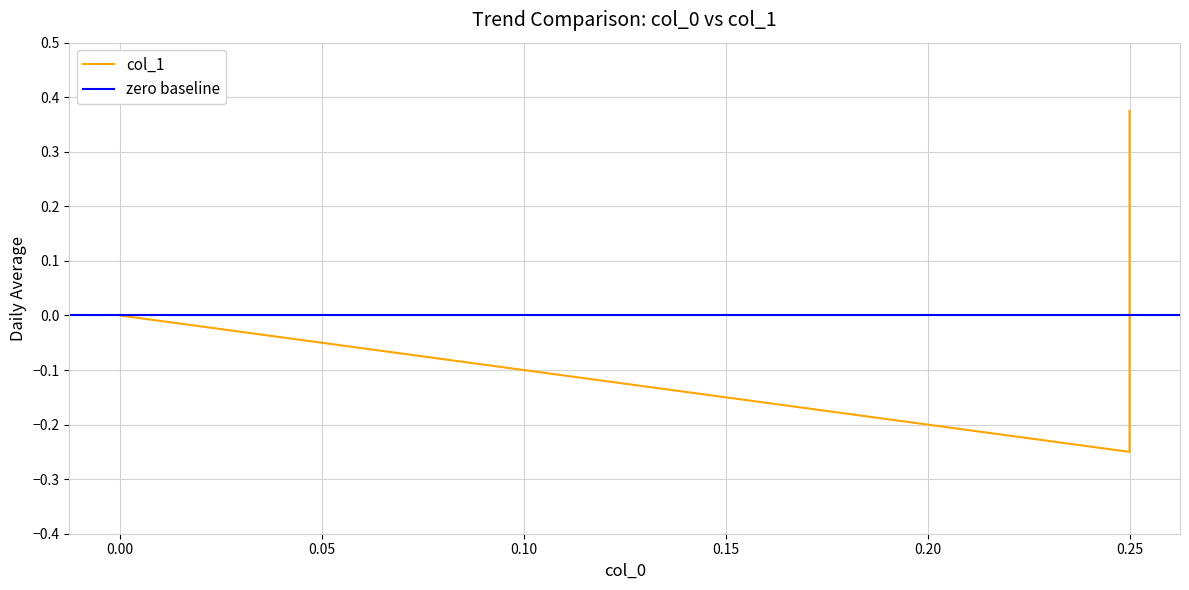

What is the difference between the maximum and minimum values?

0.6